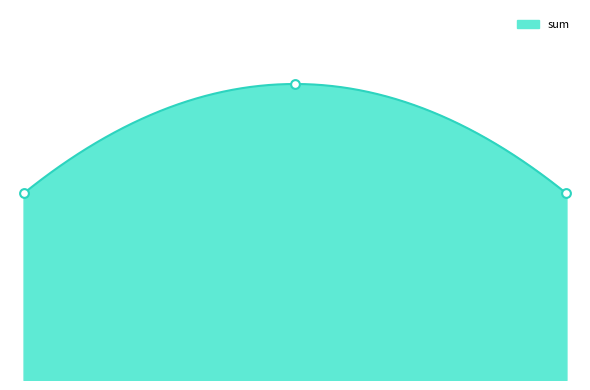

Which has a higher value, 2023-04-13 or 2023-07-06?

2023-04-13